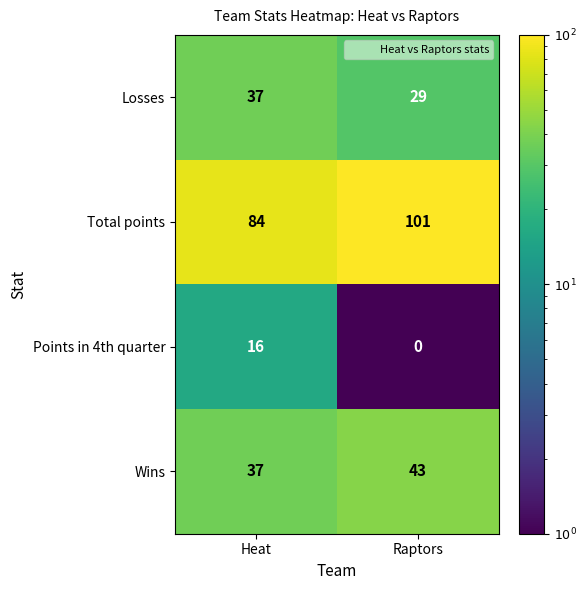

Count the number of data series in this chart.

4